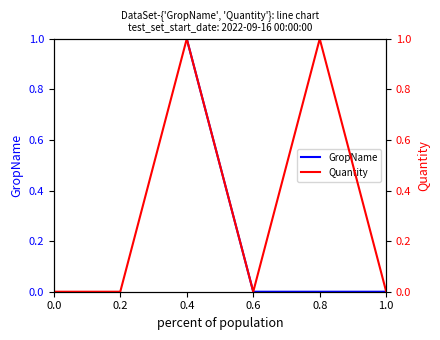

The value of GropName at 0.0 is 2. True or false?

False